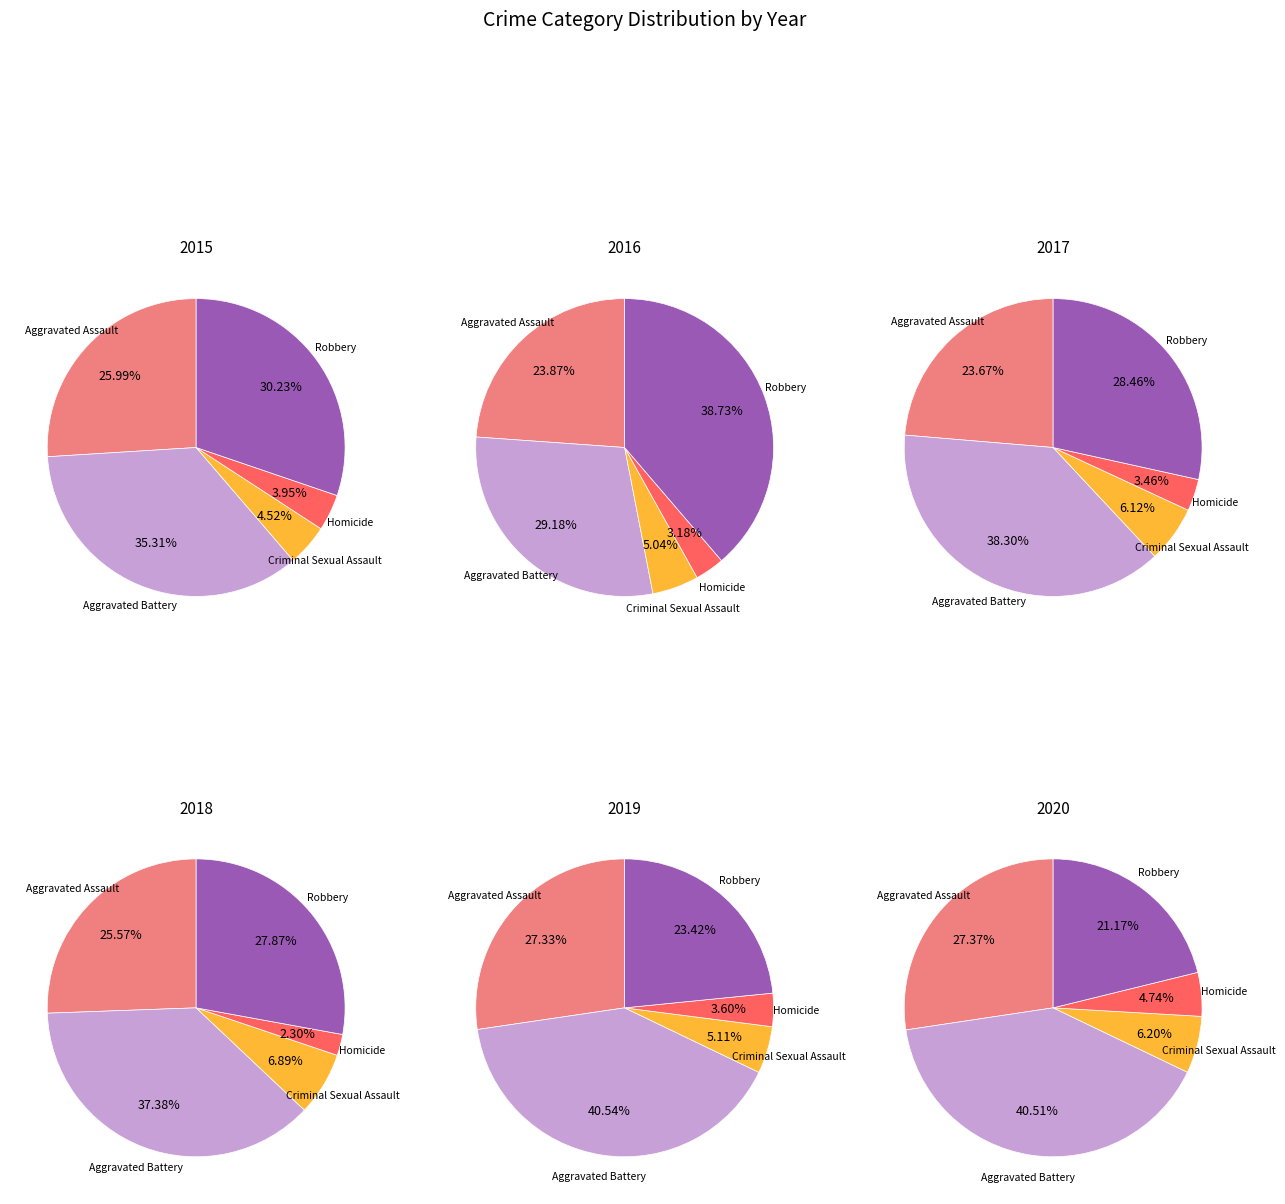

To the nearest percent, what is the combined percentage of Aggravated Assault and Aggravated Battery?

61%